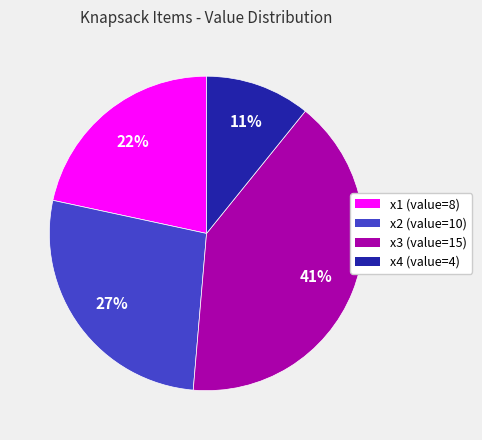

Between x1 and x3, which is larger?

x3